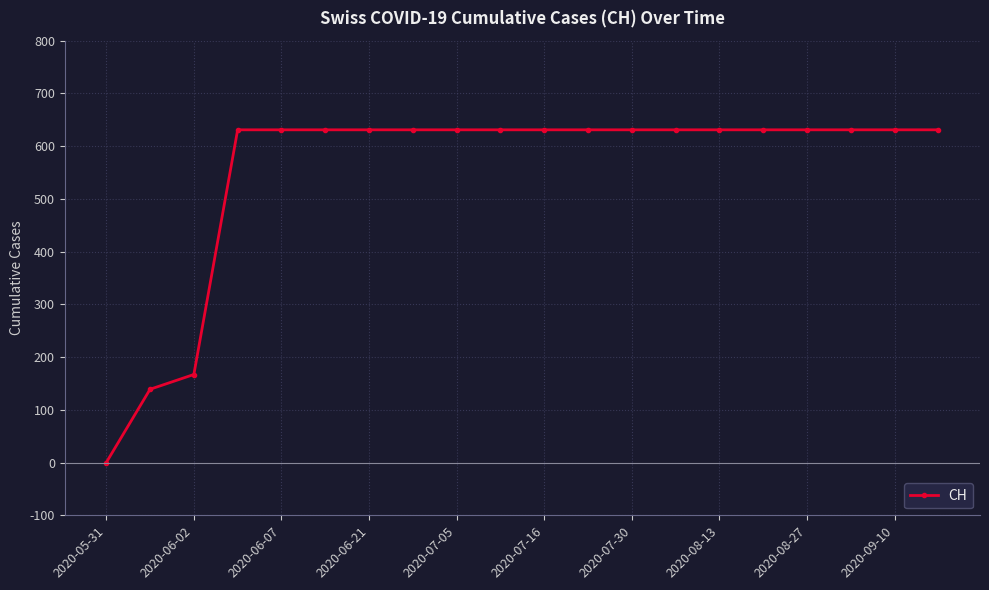

What is the value of the 17th point from the left?

631